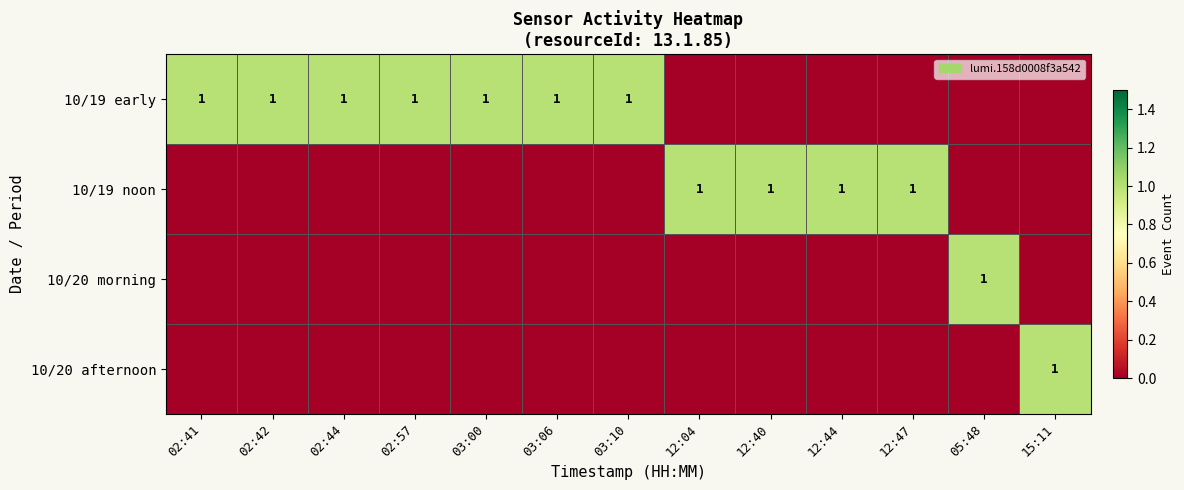

Which has a higher value, 05:48 or 03:10?

03:10